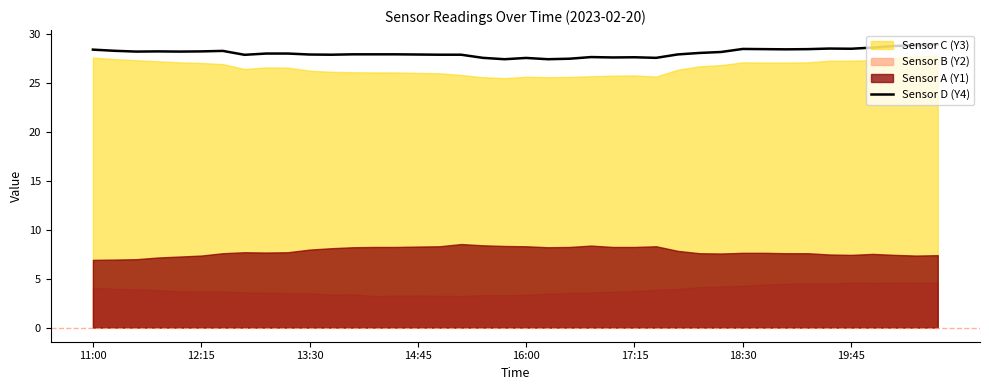

What position from the left is 29?

30